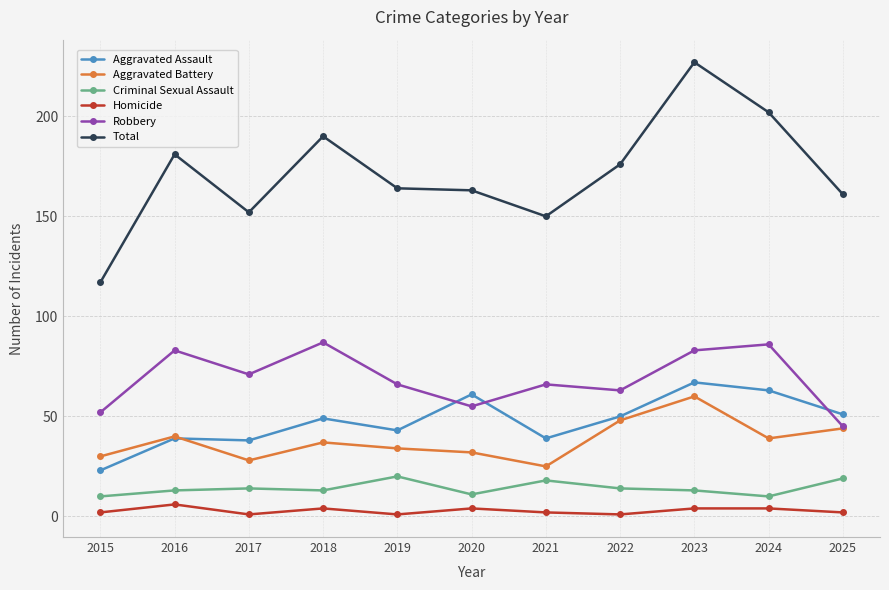

How many data points in Aggravated Battery are less than 37?

5